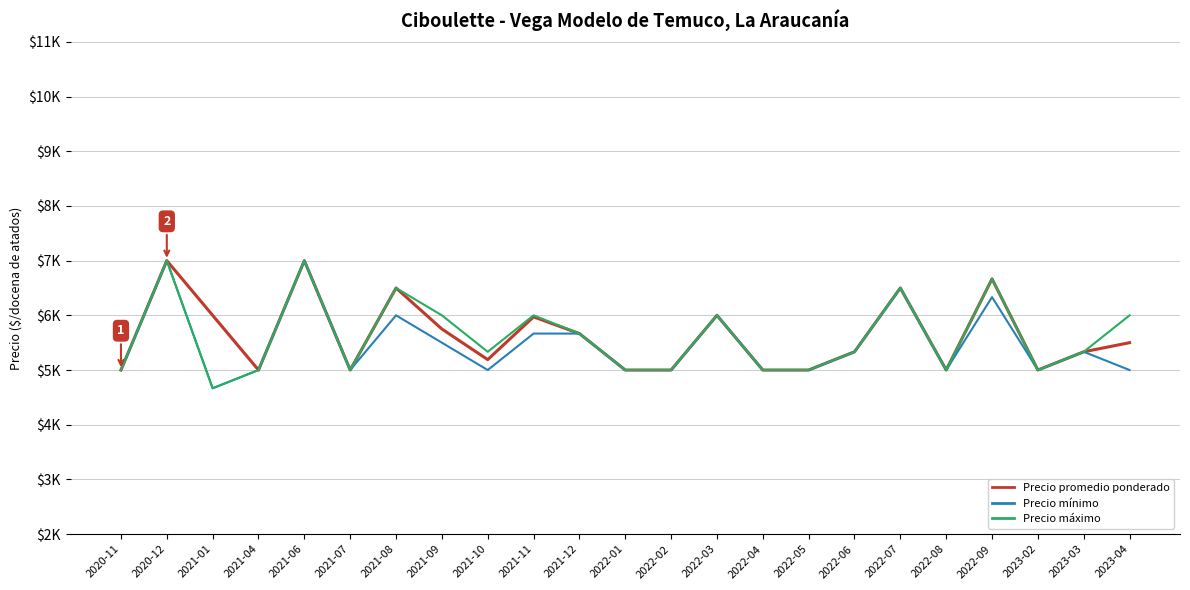

Does the chart have visible grid lines?

Yes